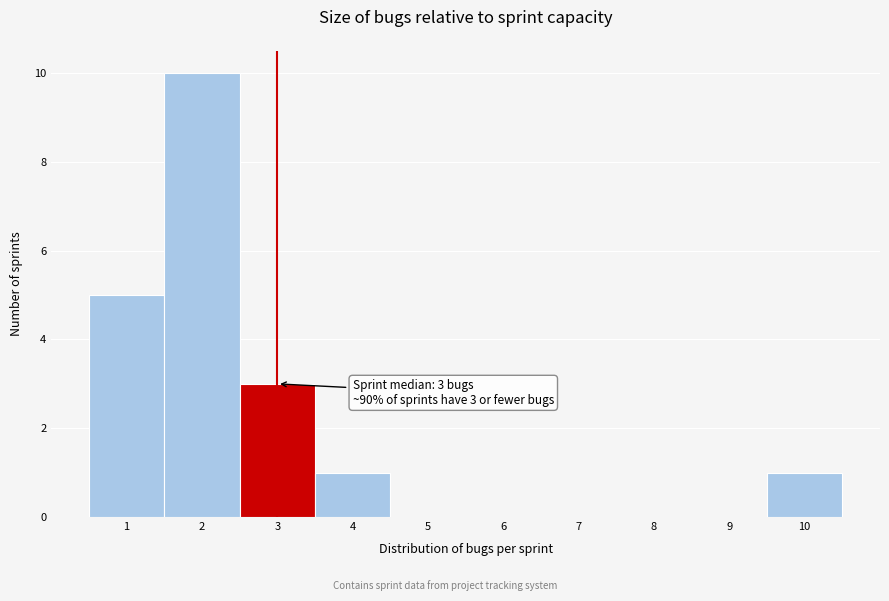

Over which range of the x-axis is the bar tallest?

1.5 to 2.5